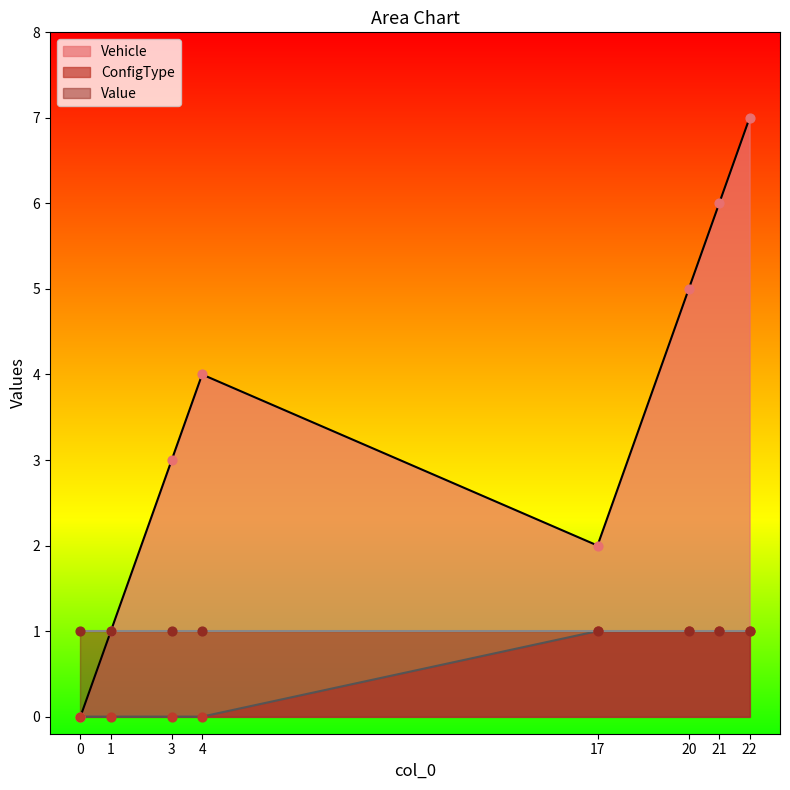

Which series reaches the minimum Y coordinate?

Vehicle